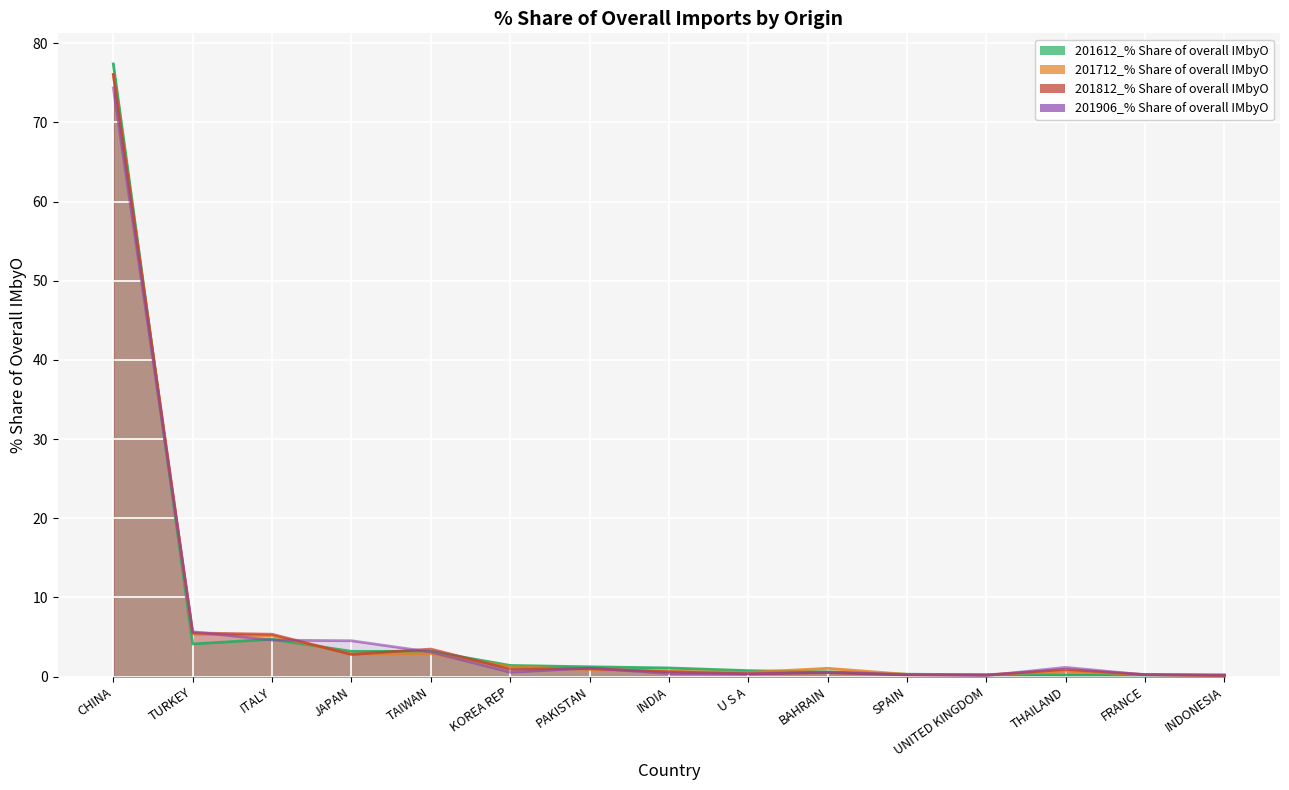

At which category does 201812_% Share of overall IMbyO reach its first local peak?

TAIWAN